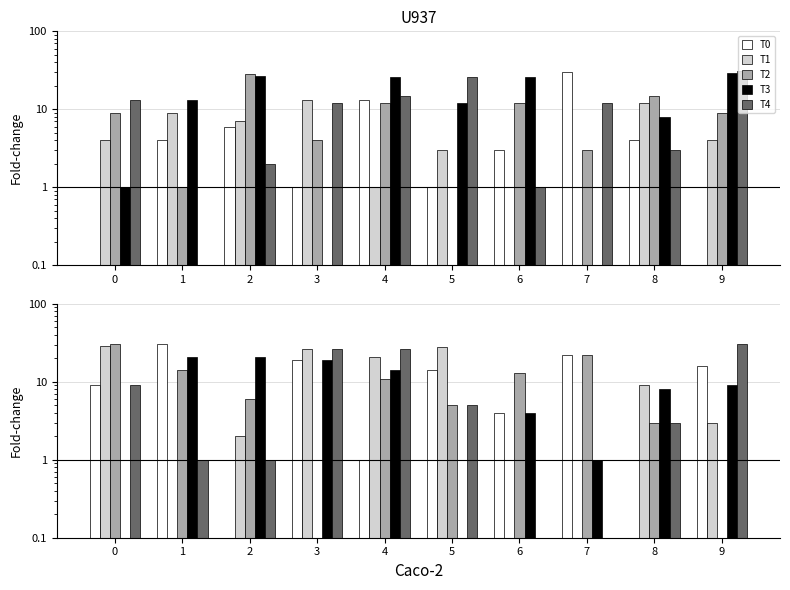

What is the difference between the maximum and minimum values in the T4 series?

30.9